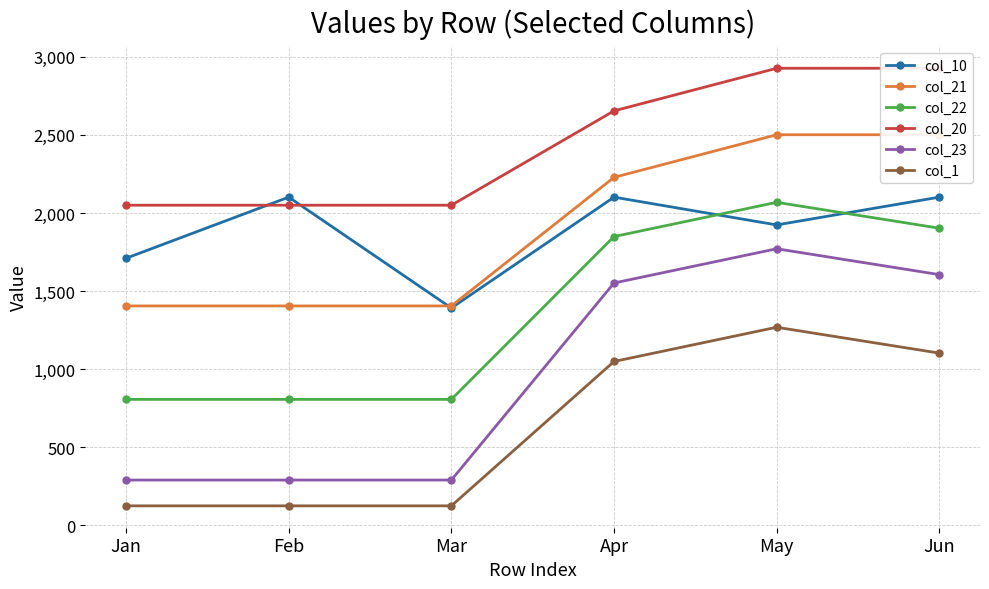

True or false: col_1 and col_23 cross at least once.

False